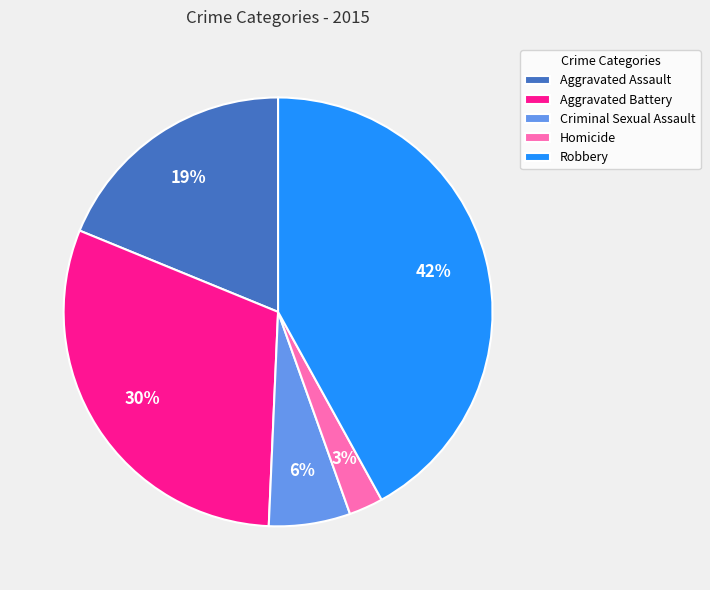

Between Homicide and Robbery, which is larger?

Robbery